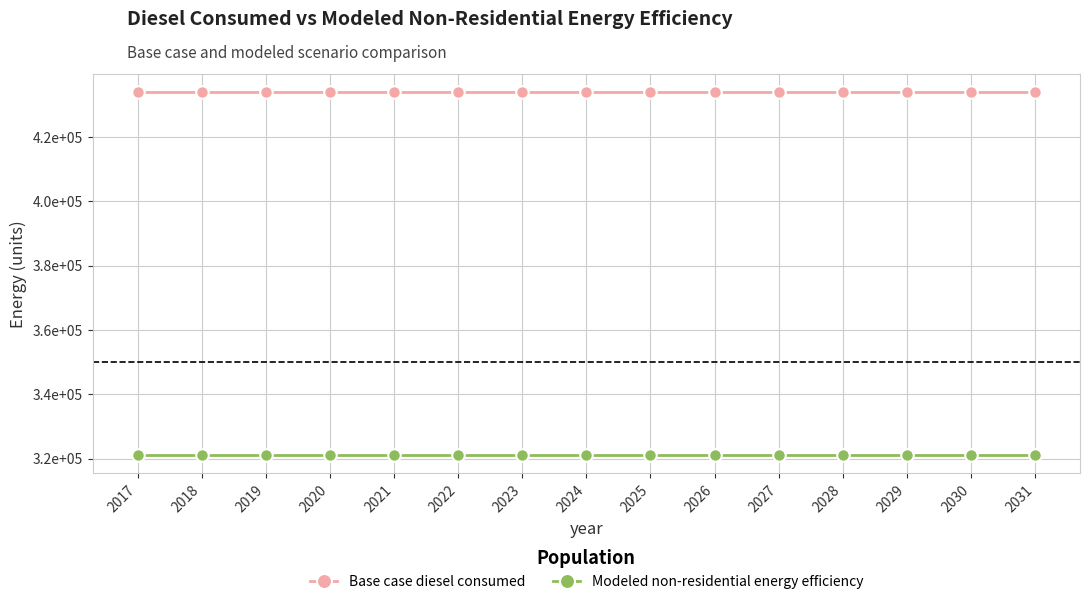

The Modeled non-residential energy efficiency series shows 321135.5 at 2031. True or false?

True